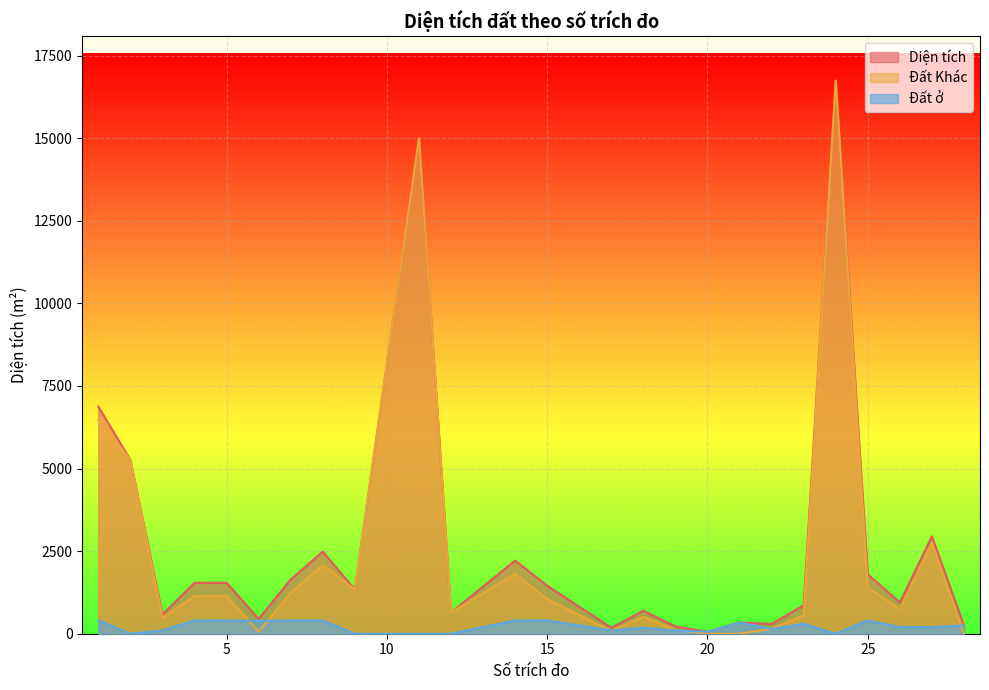

Reading left to right, what are all the values shown in this chart?

Diện tích: 1=6870.9	2=5259.3	3=579.6	4=1542.9	5=1542.9	6=447.8	7=1641.7	8=2484.5	9=1339.4	11=14999.6	12=641.2	14=2215.6	15=1451.2	17=183.2	18=694.5	19=222.0	20=59.5	21=340.0	22=294.8	23=861.5	24=16743.1	25=1798.1	26=946.0	27=2946.5	28=249.2
Đất ở: 1=400.0	2=0.0	3=100.0	4=400.0	5=400.0	6=390.0	7=400.0	8=400.0	9=0.0	11=0.0	12=0.0	14=400.0	15=400.0	17=100.0	18=180.0	19=100.0	20=59.5	21=340.0	22=140.5	23=300.0	24=0.0	25=400.0	26=200.0	27=200.0	28=249.2
Đất Khác: 1=6470.9	2=5259.3	3=479.6	4=1142.9	5=1142.9	6=57.8	7=1241.7	8=2084.5	9=1339.4	11=14999.6	12=641.2	14=1815.6	15=1051.2	17=83.2	18=514.5	19=122.0	20=0.0	21=0.0	22=154.3	23=561.5	24=16743.1	25=1398.1	26=746.0	27=2746.5	28=0.0